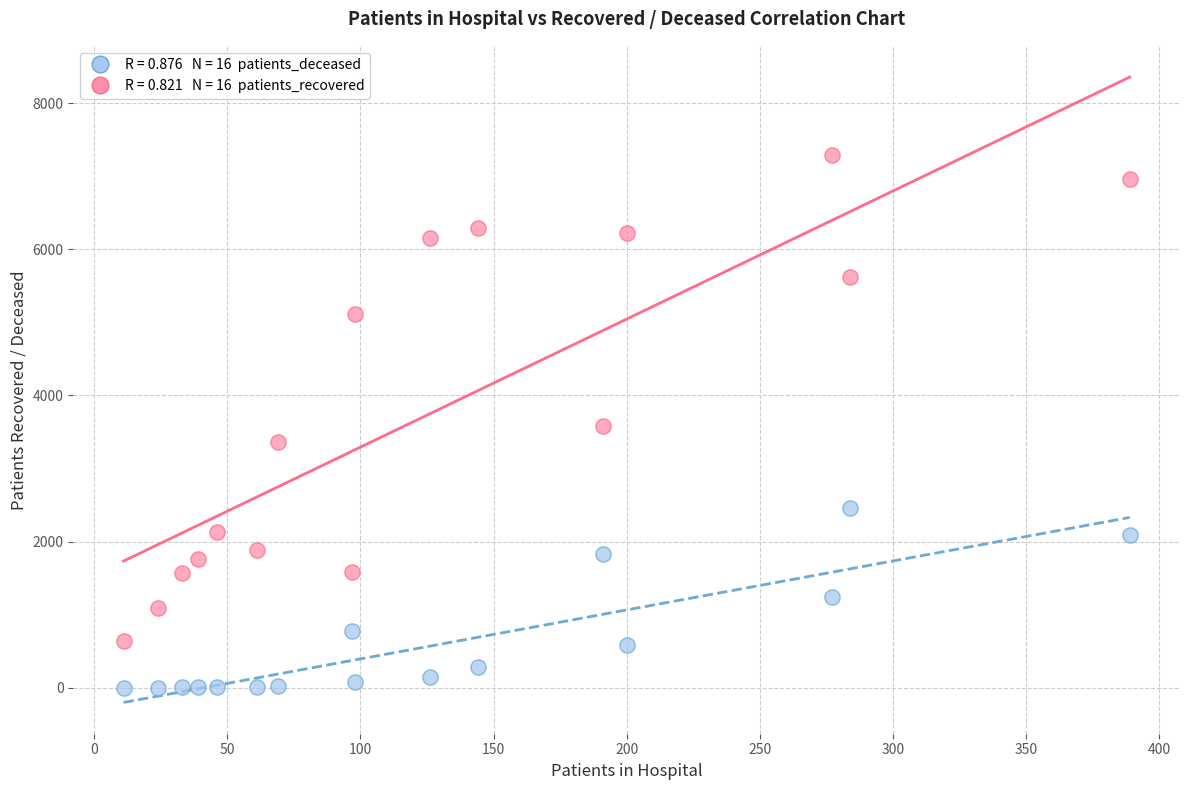

Across all data points, what is the range of X values (max minus min)?

378